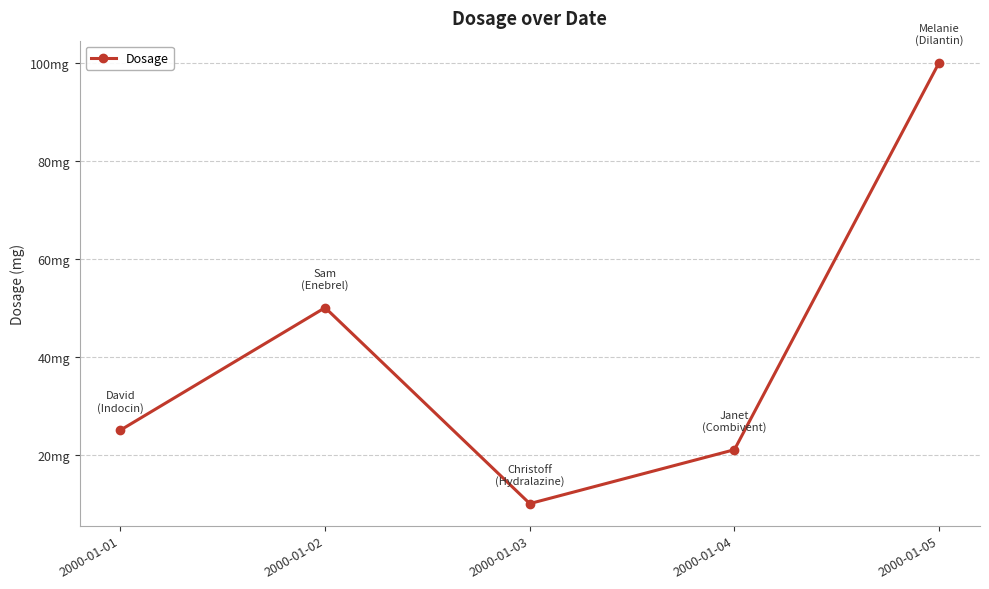

What is the sum of all values?

206